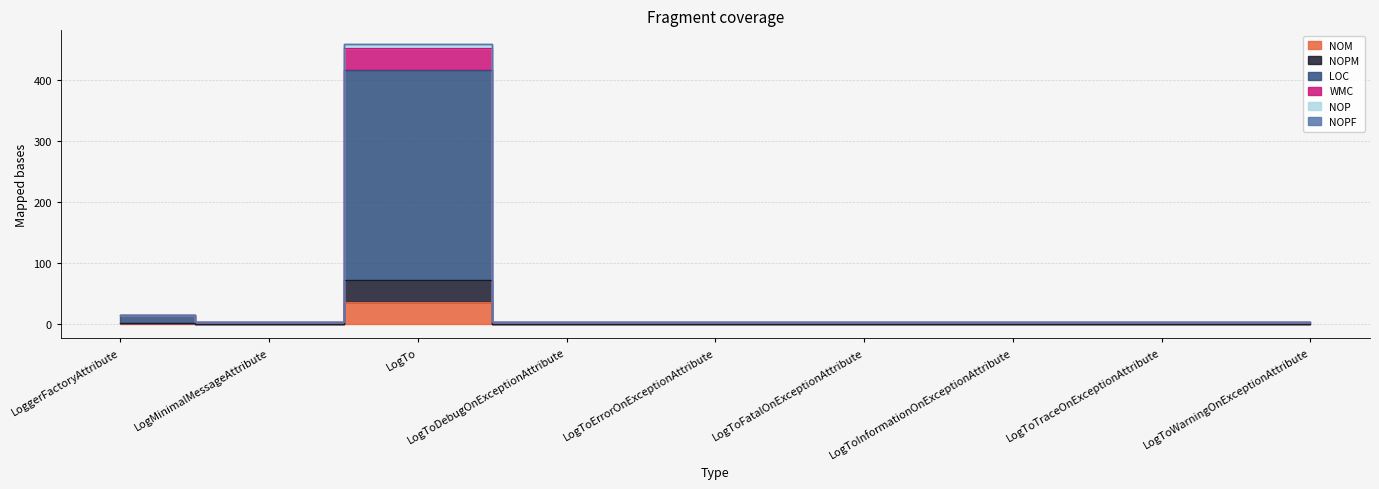

What is the sum of all WMC values?

495